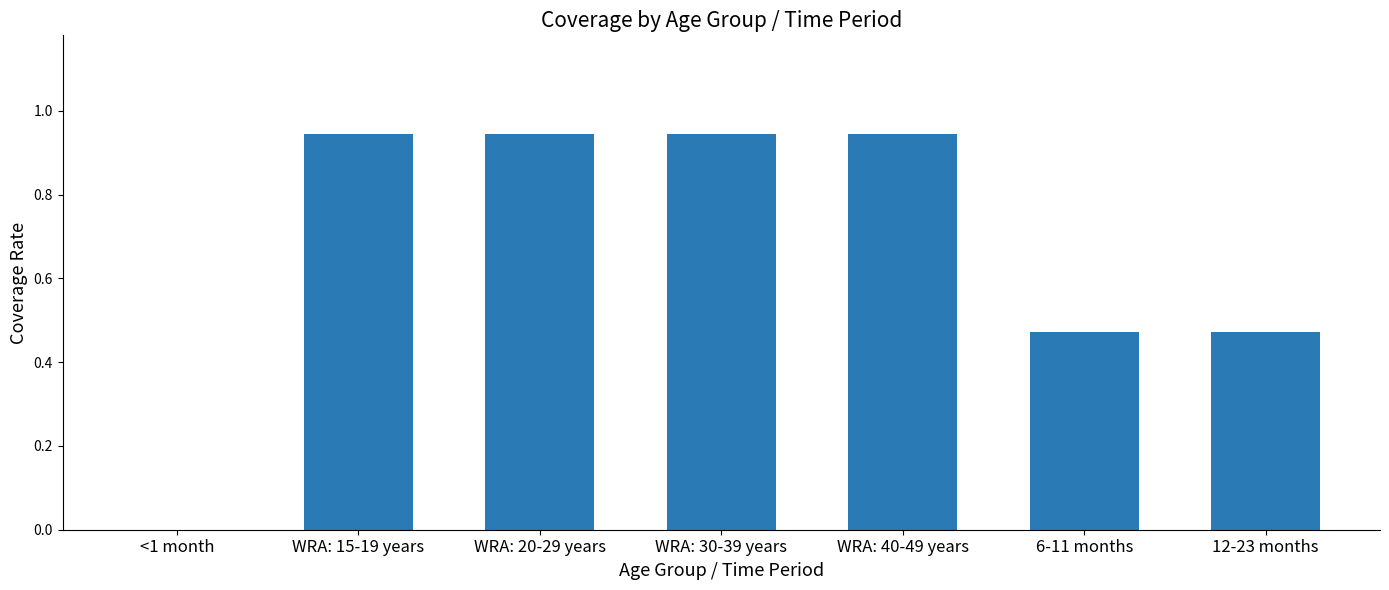

Are the bars horizontal?

No